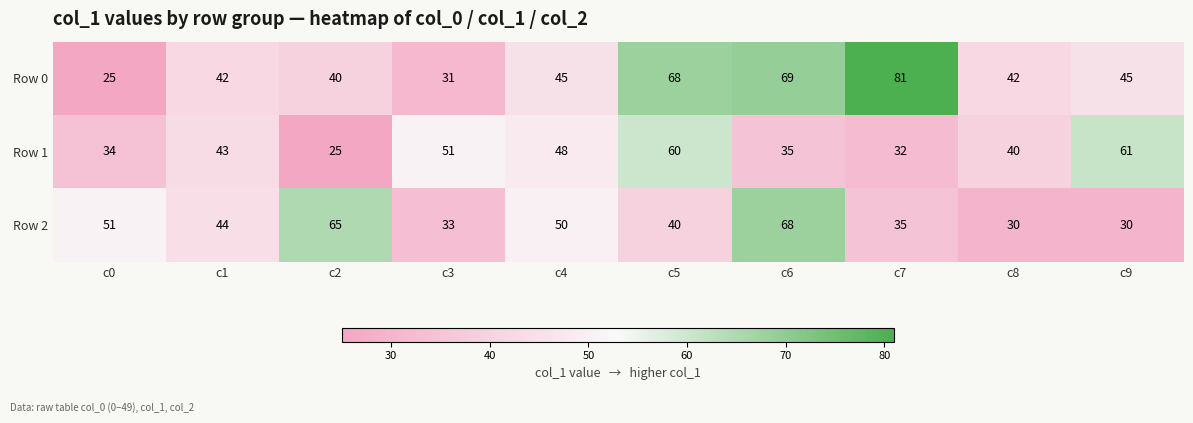

At which category is the sum across all series the highest?

c6